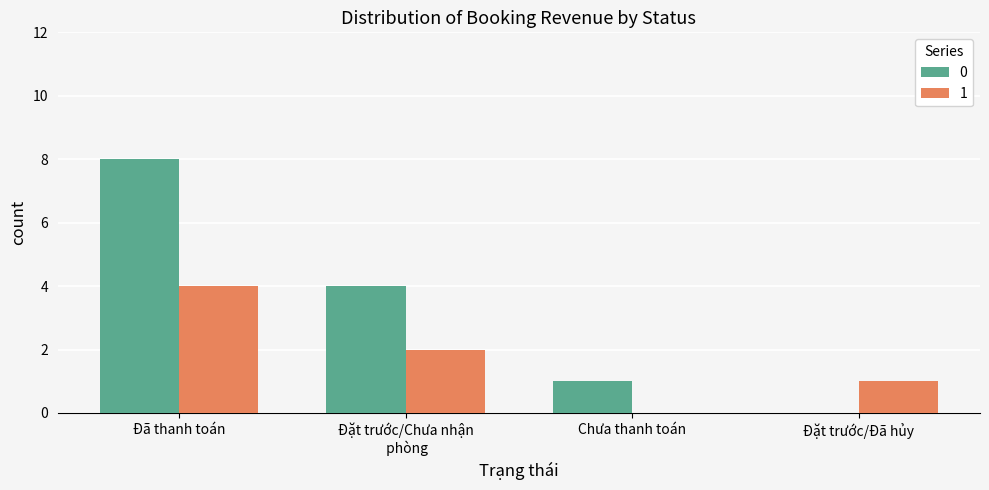

The 1 series shows 3 at Chưa thanh toán. True or false?

False